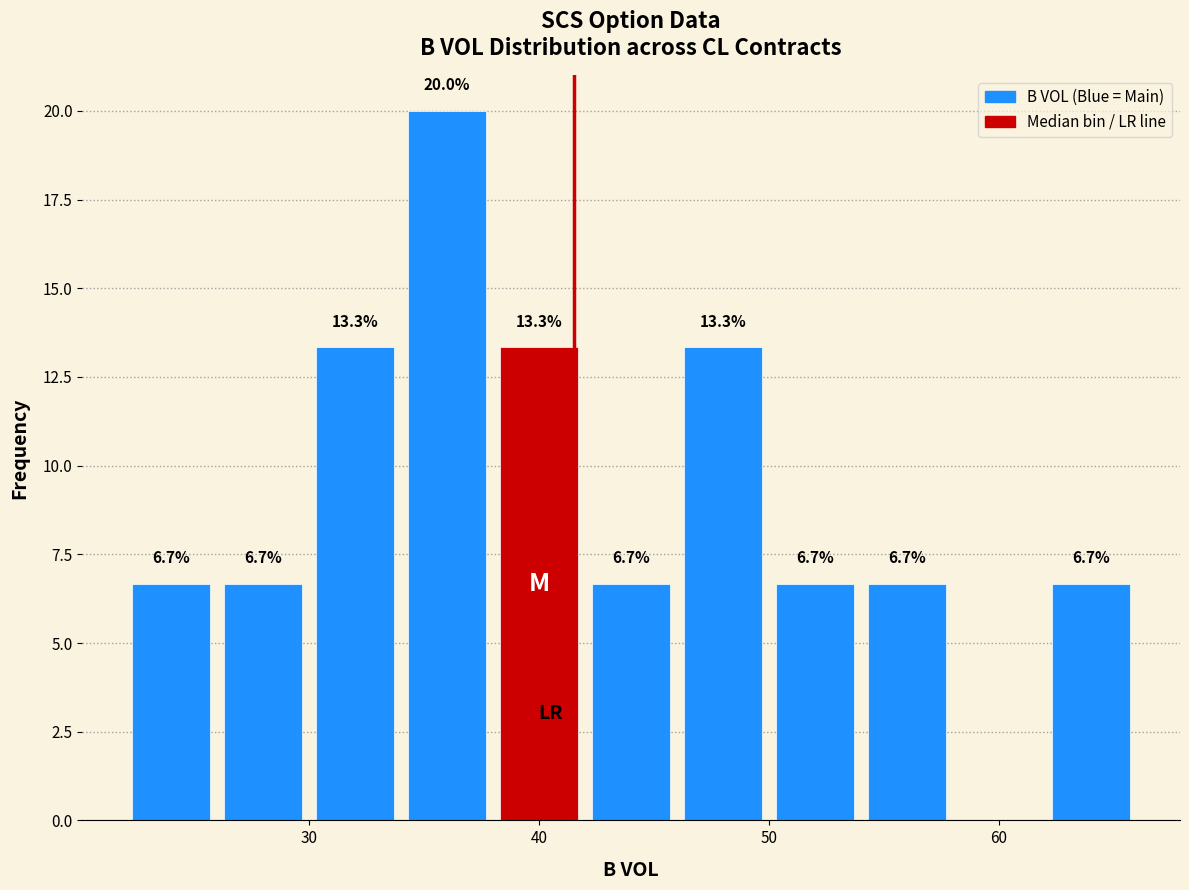

Which range on the x-axis has the tallest bar?

34 to 38